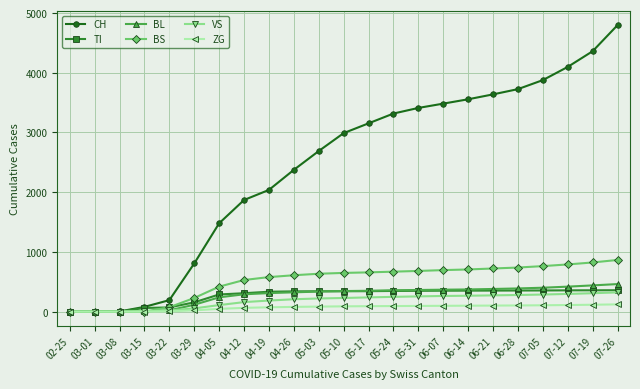

Which series has the largest total across all categories?

CH